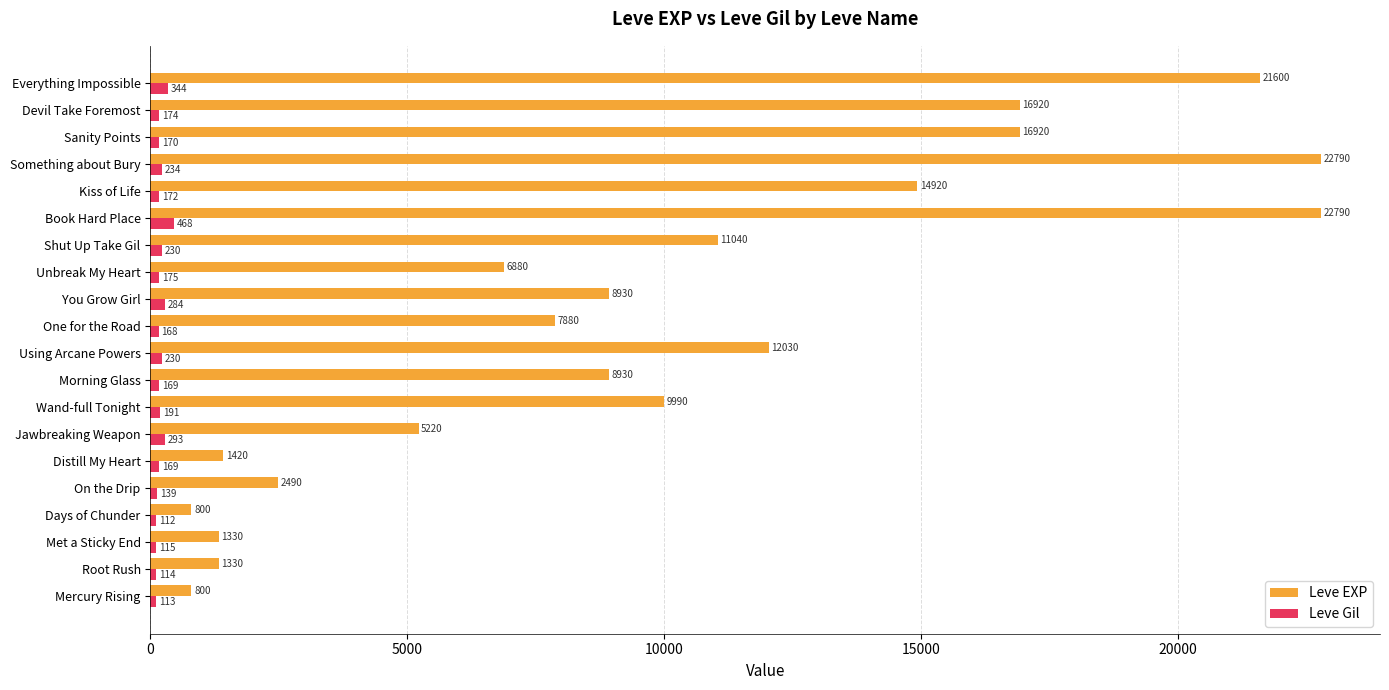

Which series has the largest range (max minus min)?

Leve EXP